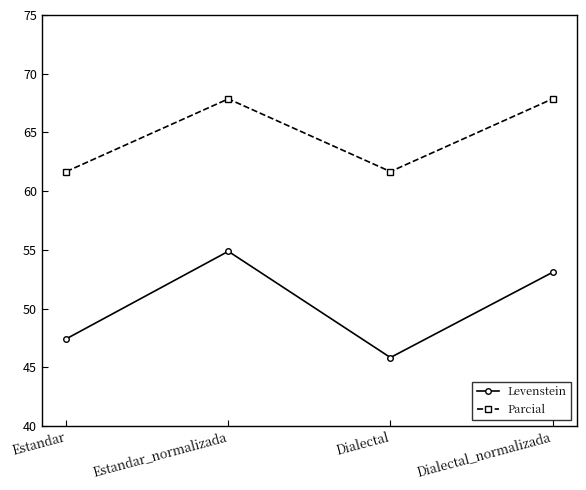

What is the difference between the second highest and minimum values in the Levenstein series?

7.3